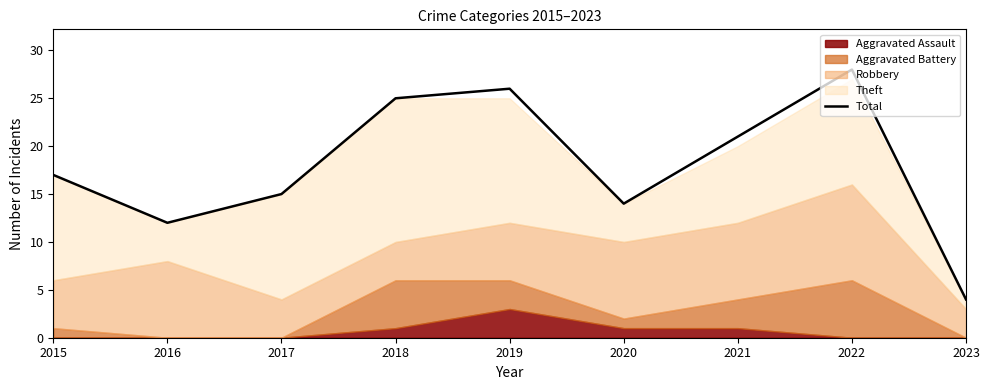

Rank the categories by value from lowest to highest.

2023, 2016, 2020, 2017, 2015, 2021, 2018, 2019, 2022